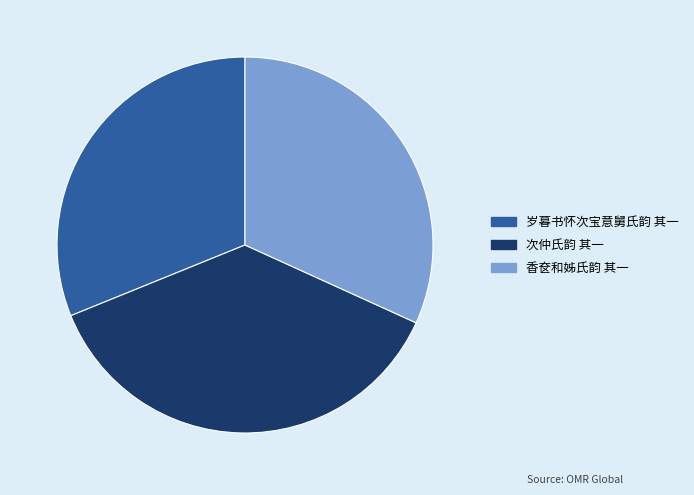

Rank the categories by value from highest to lowest.

次仲氏韵 其一, 香奁和姊氏韵 其一, 岁暮书怀次宝意舅氏韵 其一